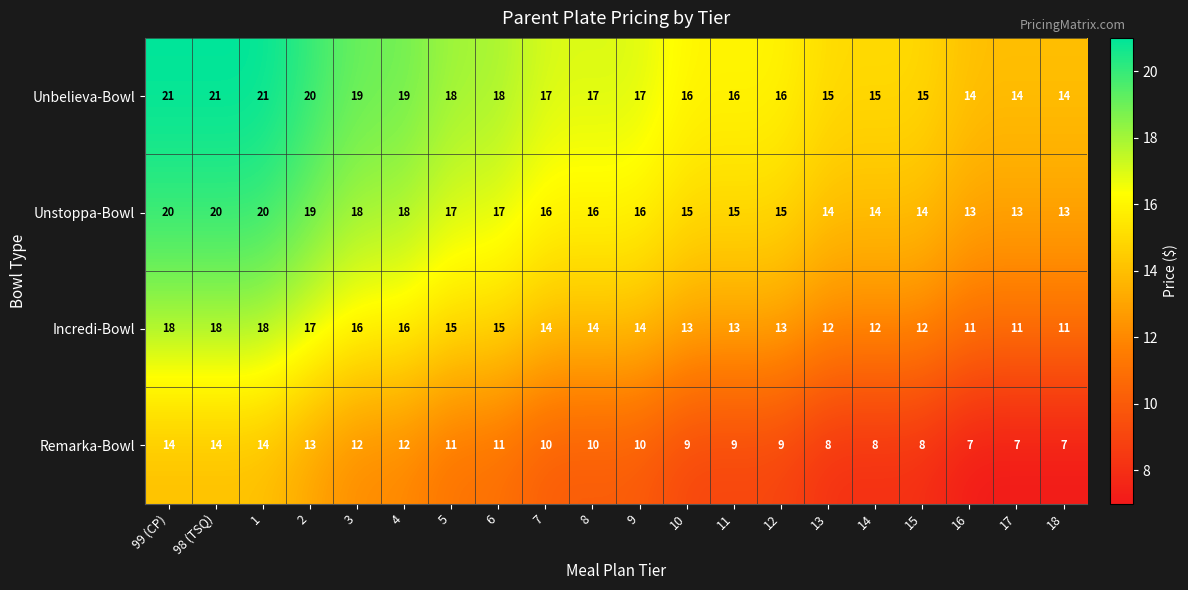

What is the spread (max minus min) of values at 7?

7